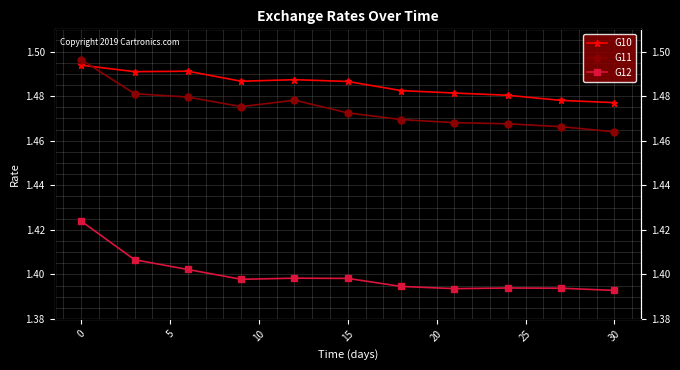

Count the G12 values in the range 1 to 2.

11